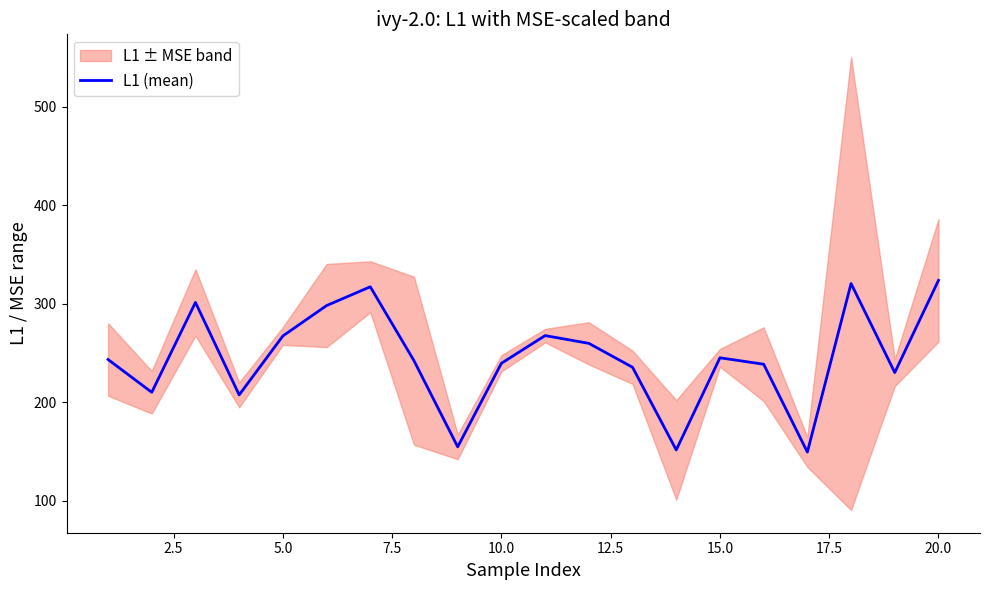

The value of L1 (mean) at 10.0 is 82.1. True or false?

False